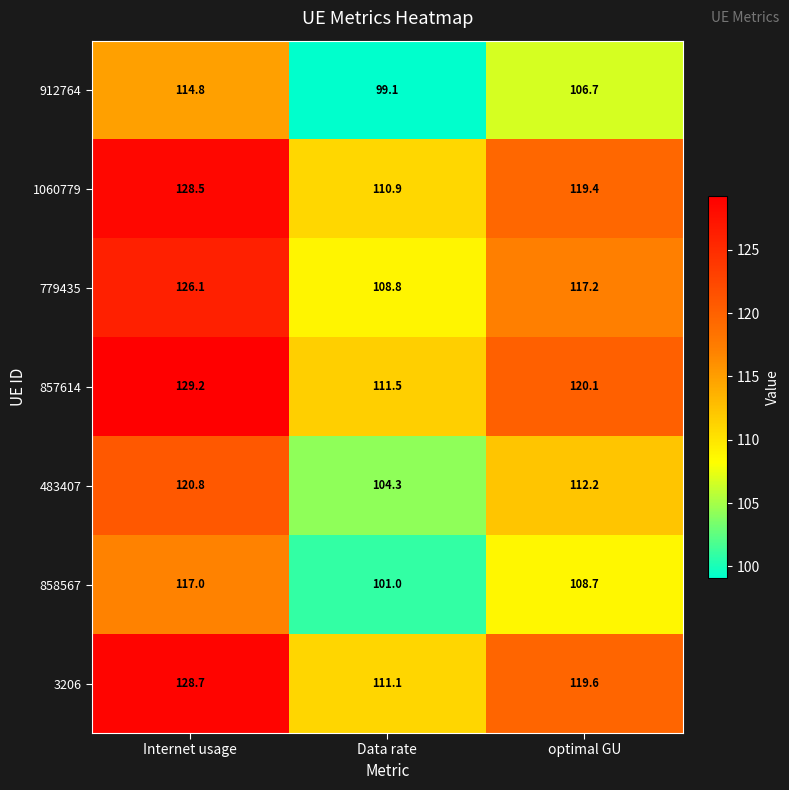

Count the number of categories in the chart.

3